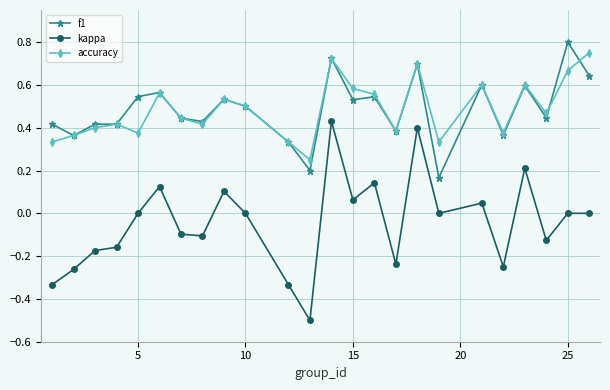

Which series has the largest range (max minus min)?

kappa